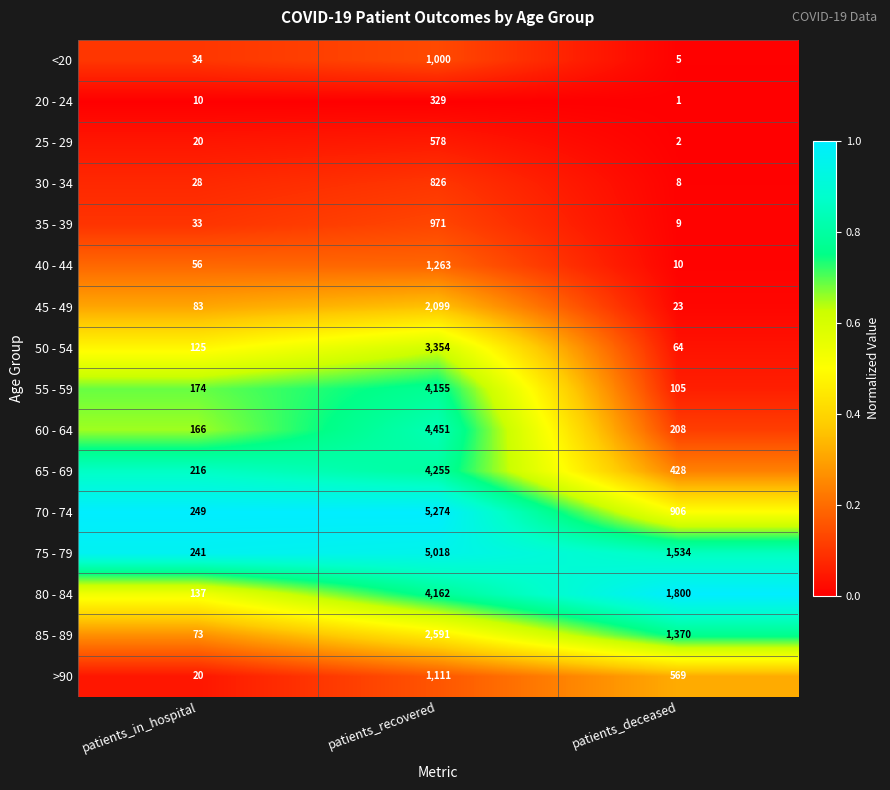

Which category has the highest value across all series?

patients_recovered